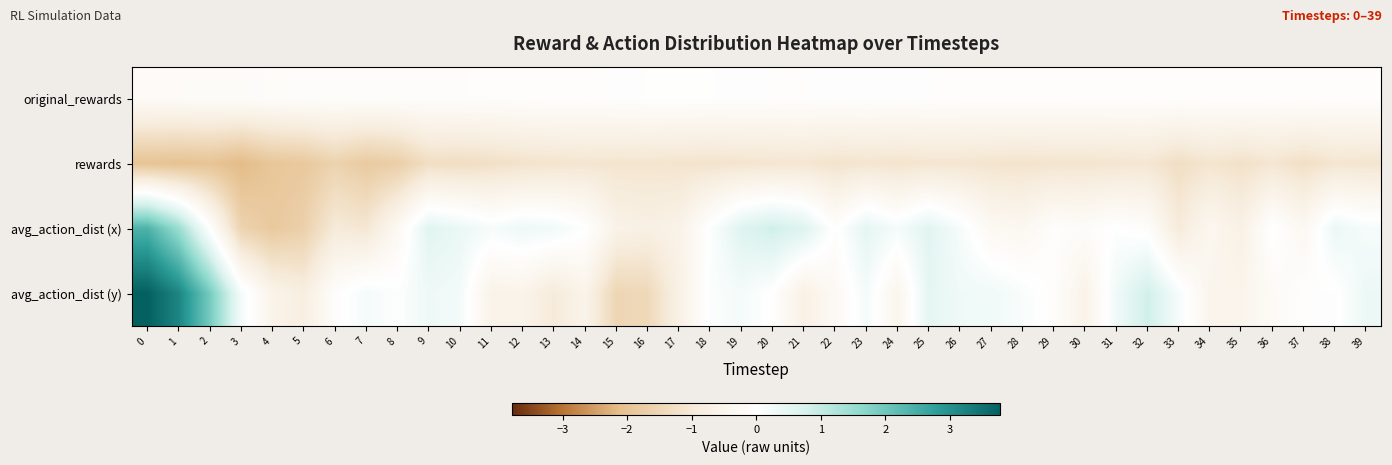

What is the minimum value shown in the chart?

-2.2